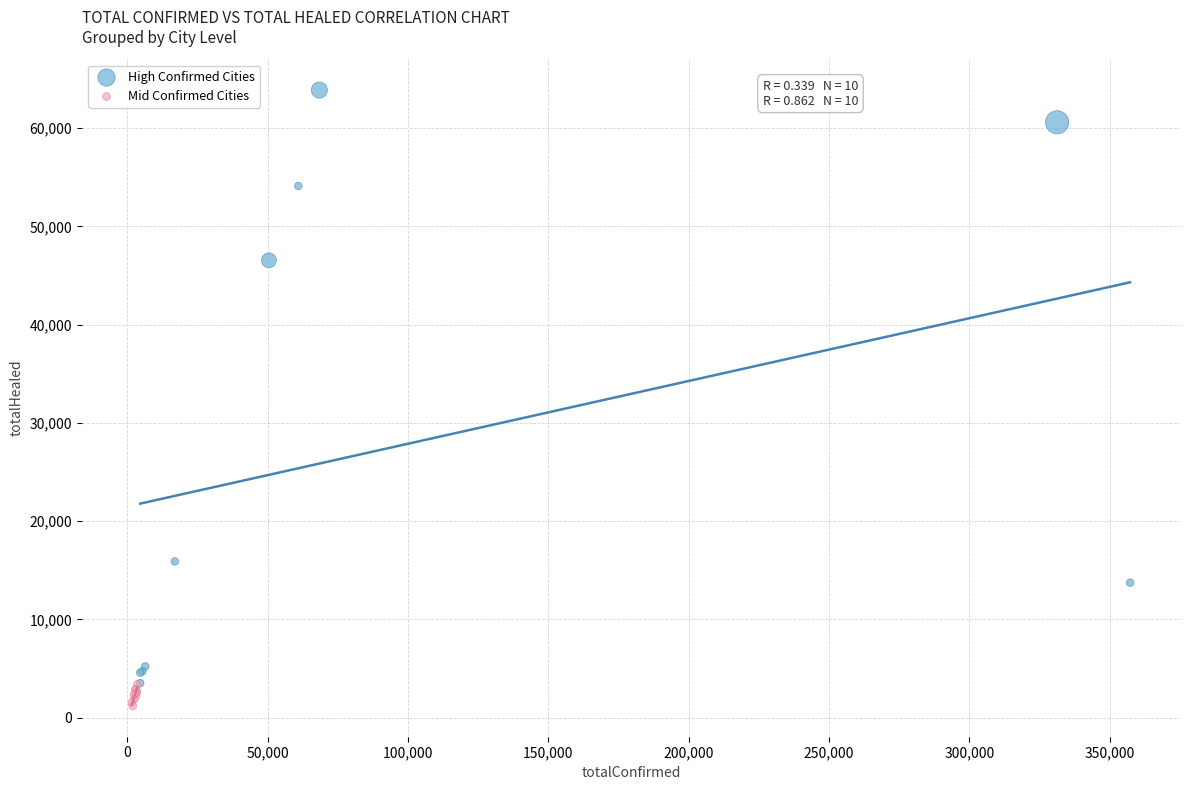

Which series has the largest Y range (max minus min)?

High Confirmed Cities